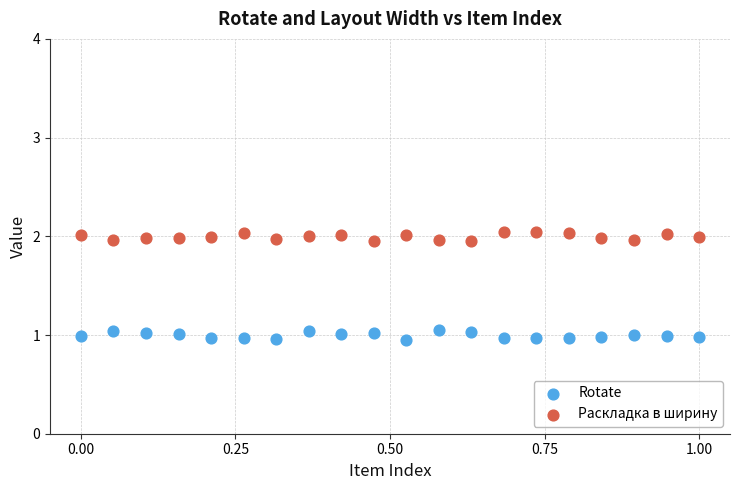

What are all the series names shown in the legend?

Rotate, Раскладка в ширину